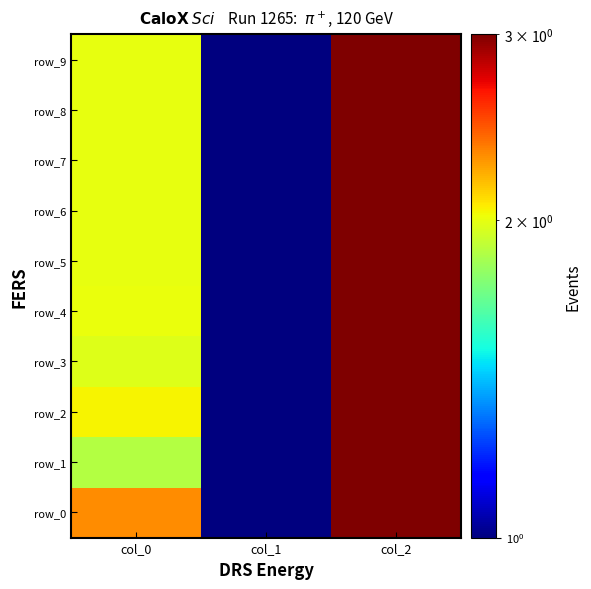

What is the sum of the row_9 values at col_2 and col_0?

5.0